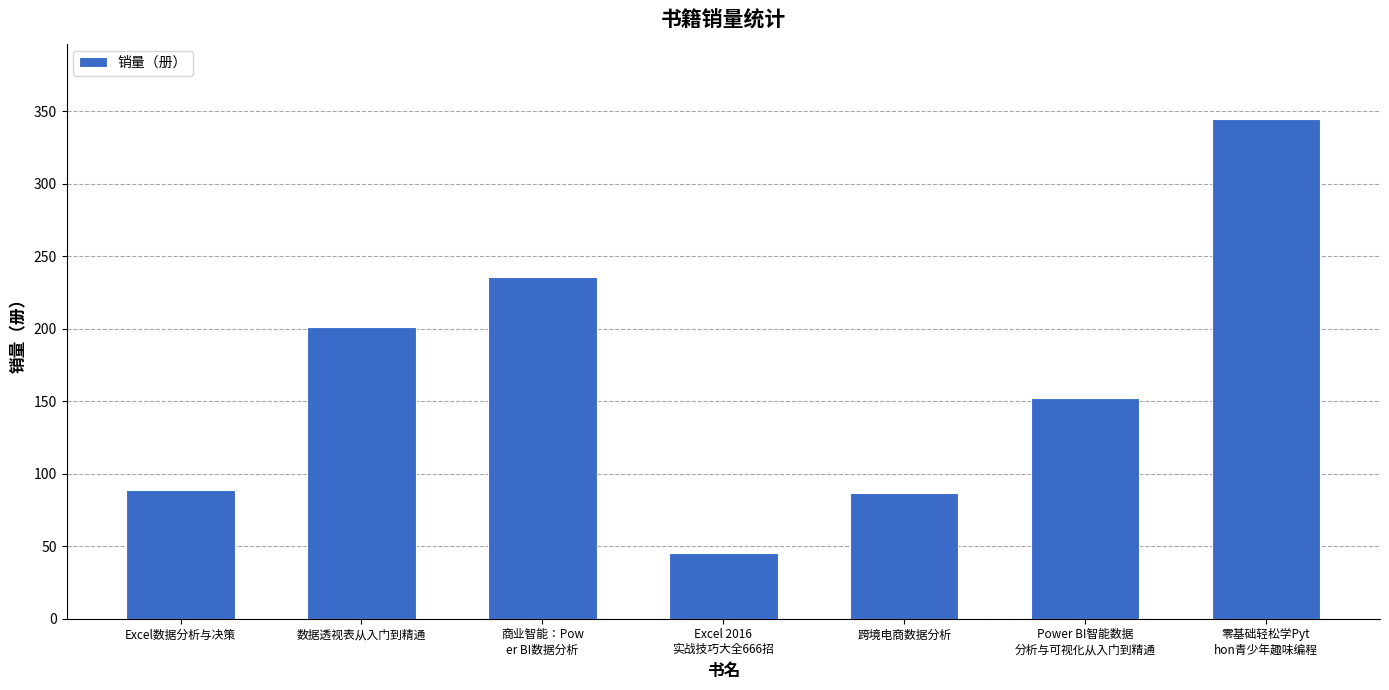

Read the value at 跨境电商数据分析.

87